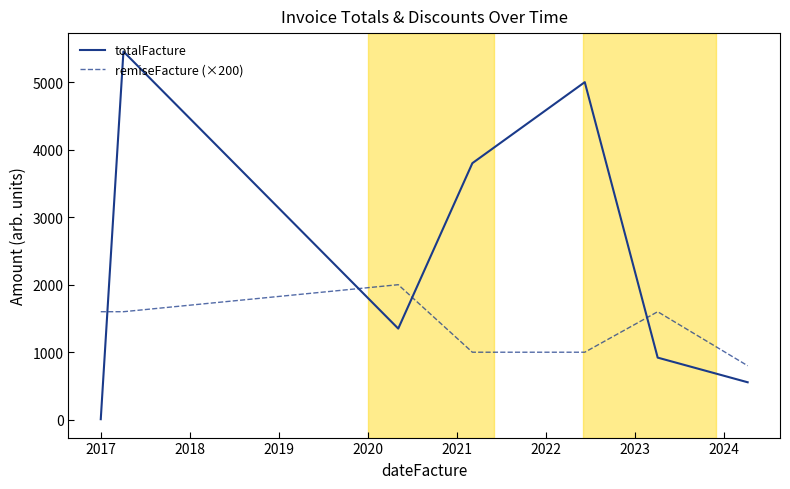

What is the difference between the maximum and minimum values in the remiseFacture (×200) series?

1200